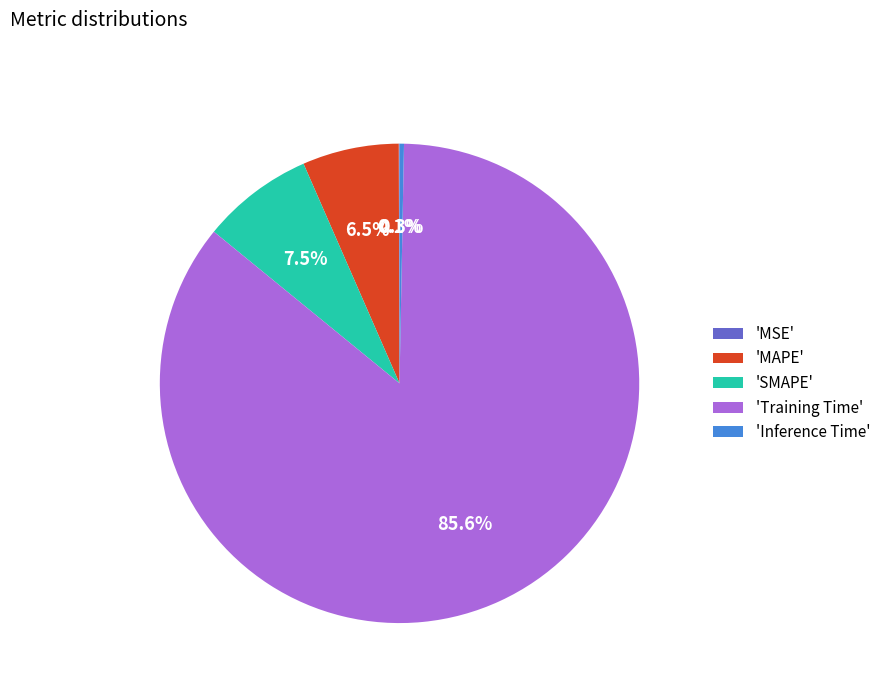

Which slice is the largest?

'Training Time'